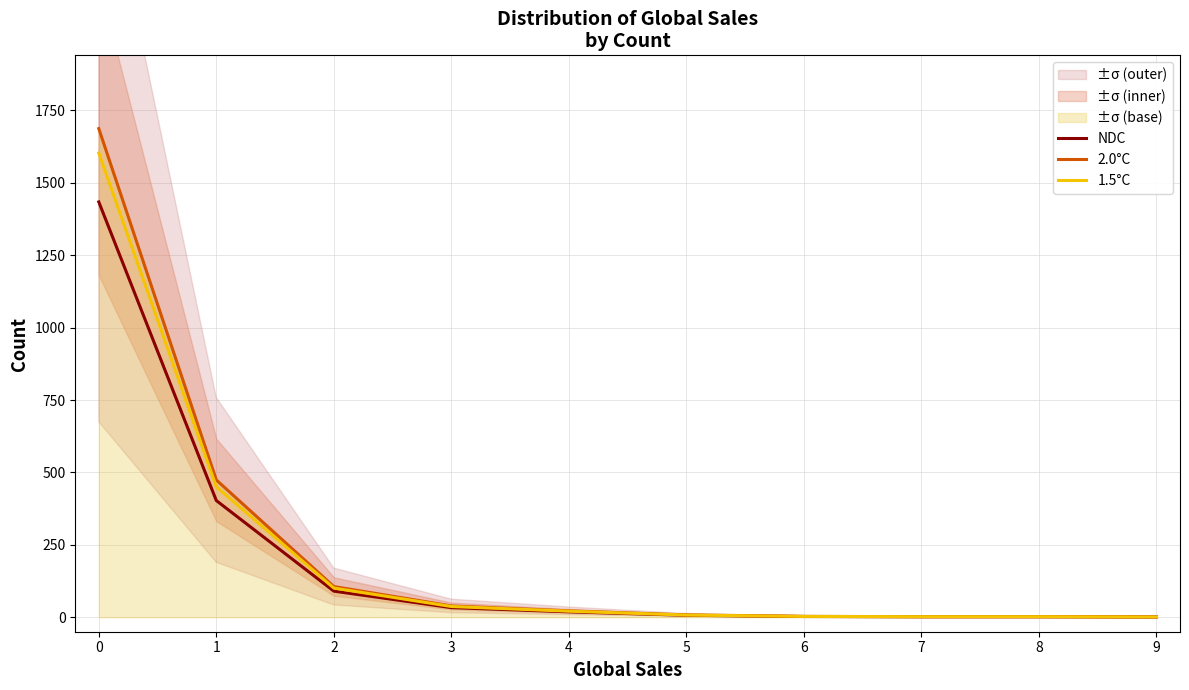

What is the minimum value shown in the chart?

0.8